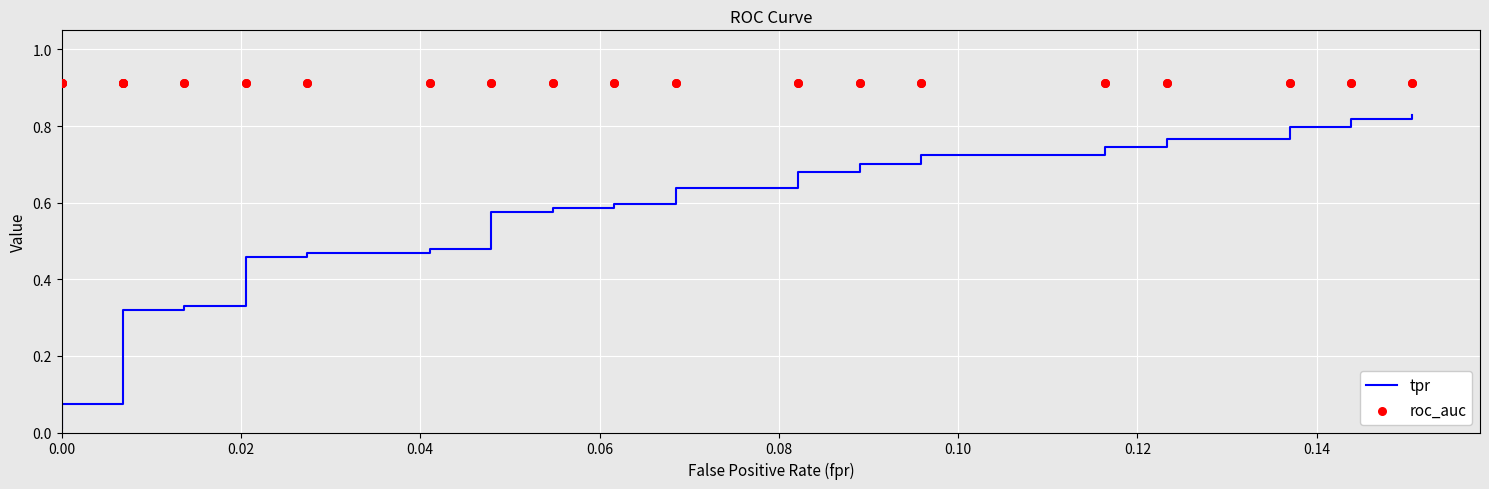

Is the value of tpr at 29 greater than the value of roc_auc at 0.08?

No